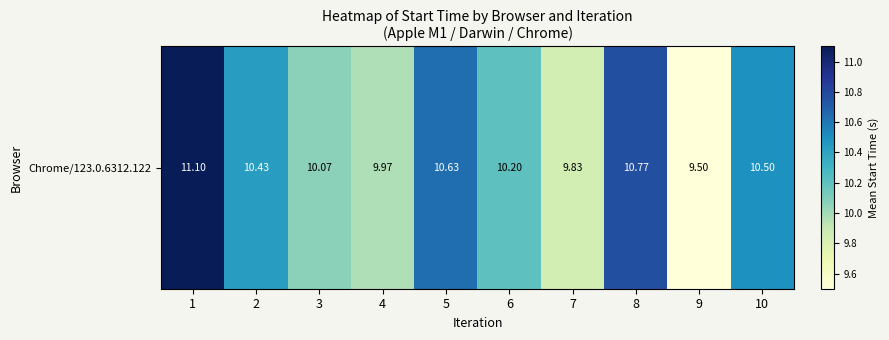

Count the number of values greater than 10.

7